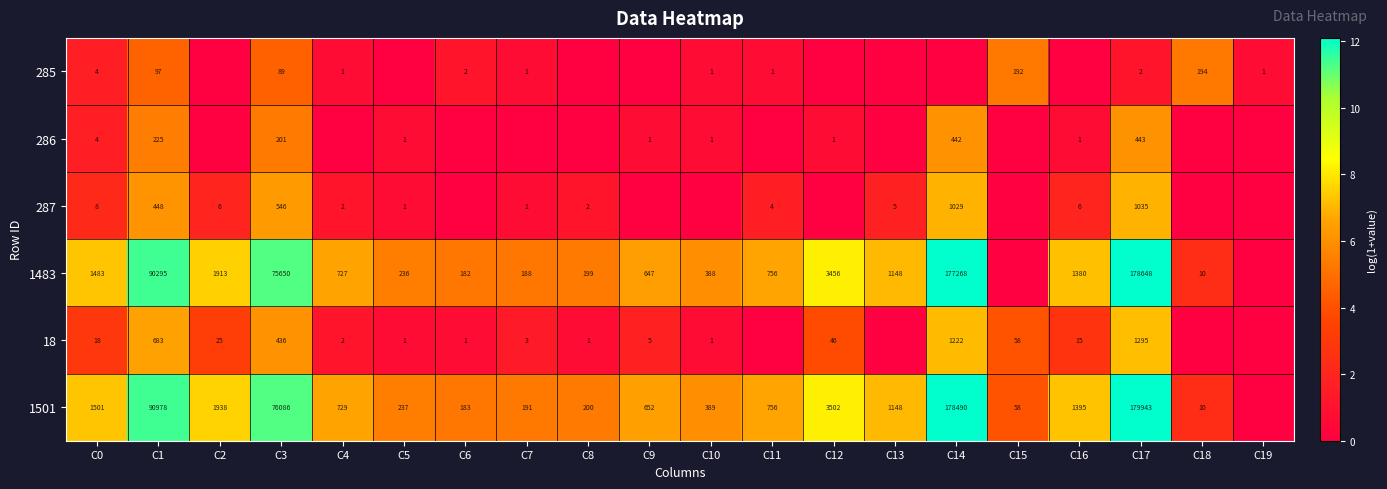

What is the sum of the 1483 values at C10 and C5?

624